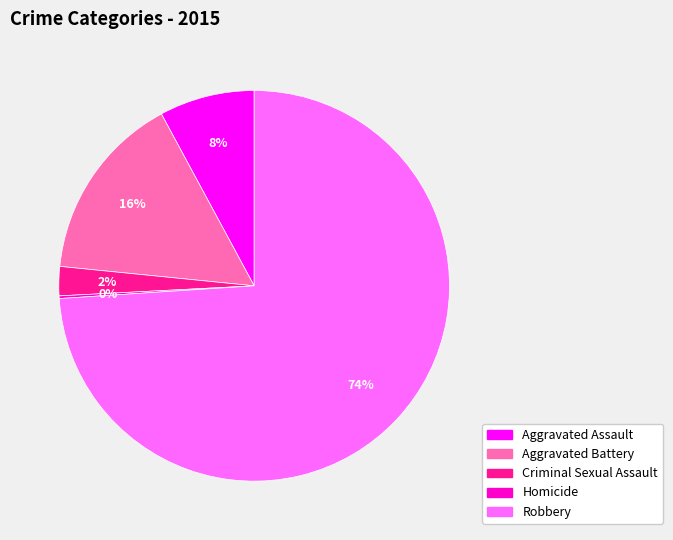

To the nearest percent, what is the average slice percentage?

20%